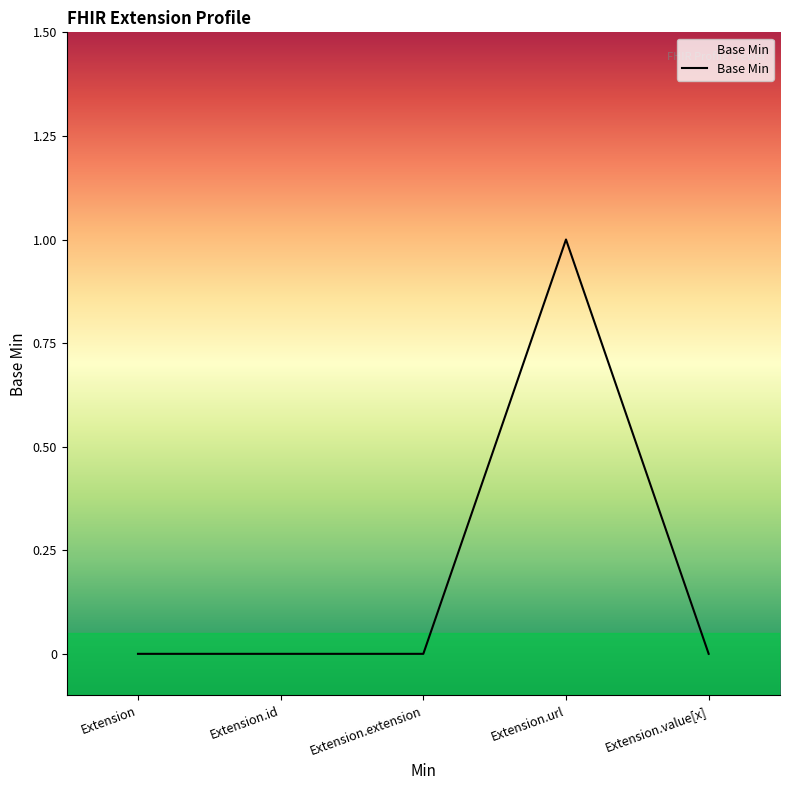

At which category does the chart reach its peak across all series?

Extension.url